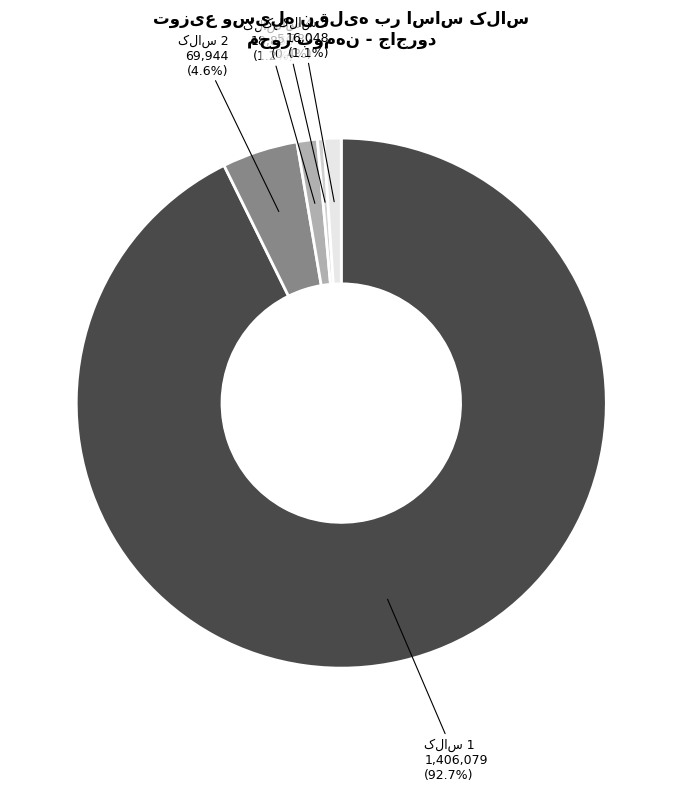

What percentage is NOT represented by 6?

96.3%